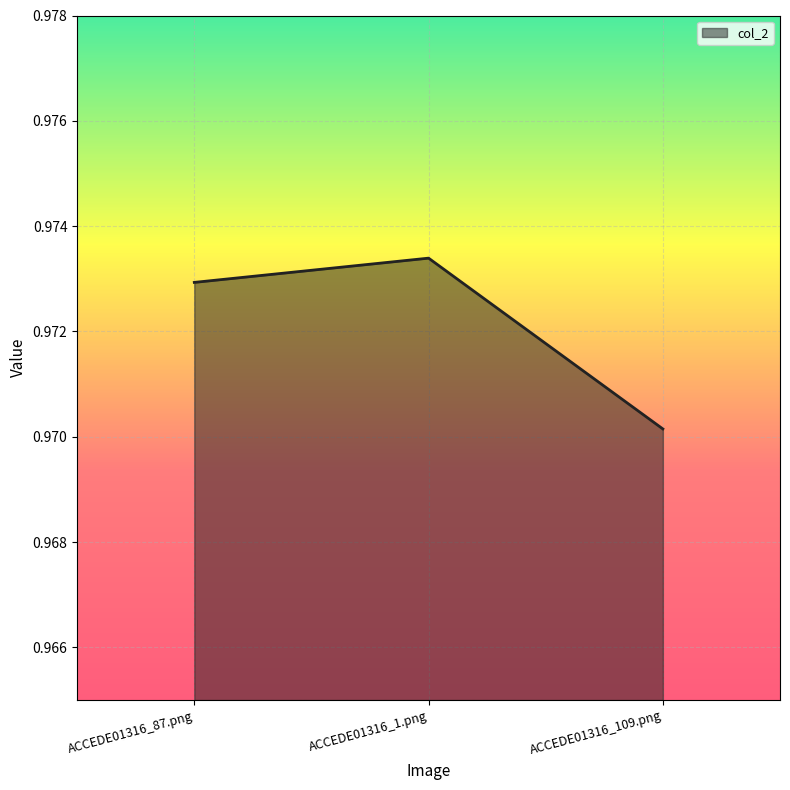

Which label corresponds to the largest value in the chart?

ACCEDE01316_1.png